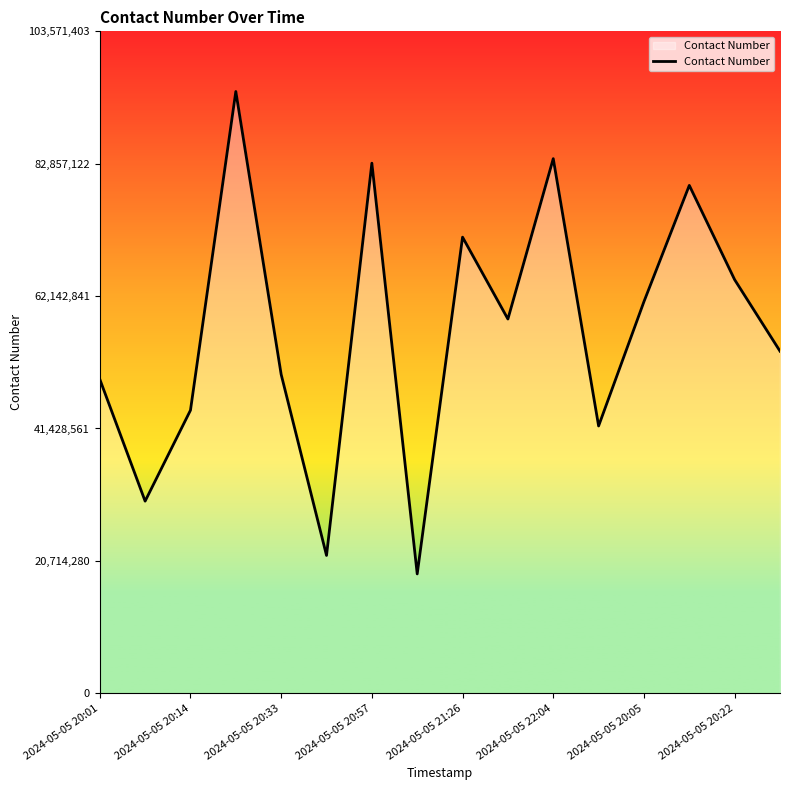

What is the difference between the second highest and minimum values?

64975473